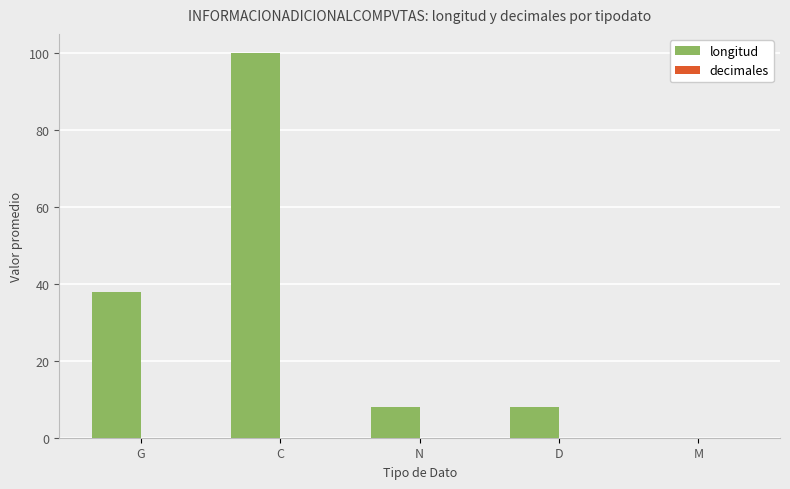

The chart shows a value of 13 at D. True or false?

False